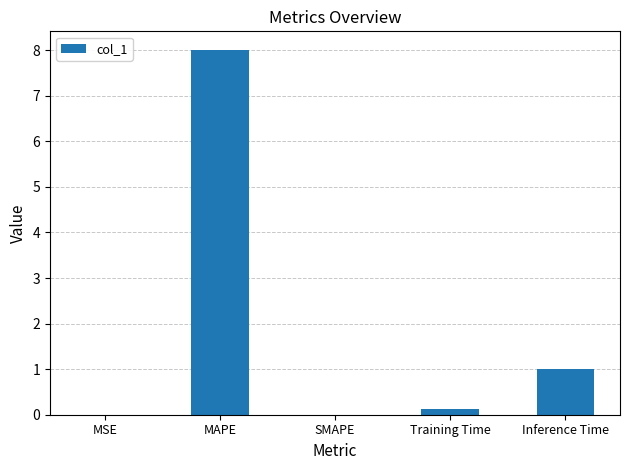

What is the difference between the values at MAPE and MSE?

8.0